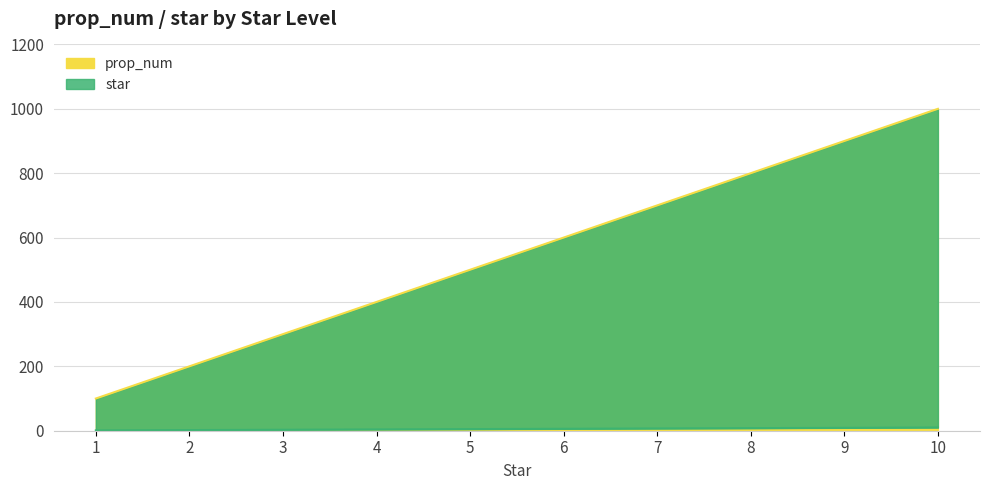

Rank the categories by prop_num value from lowest to highest.

1, 2, 3, 4, 5, 6, 7, 8, 9, 10